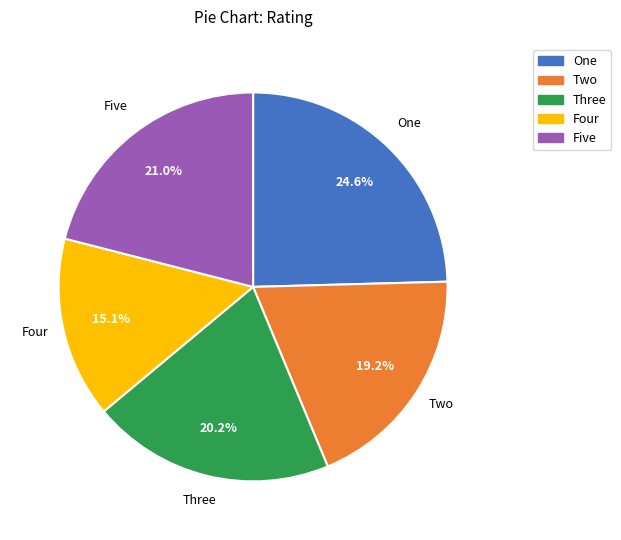

Which category has the biggest portion of the pie?

One